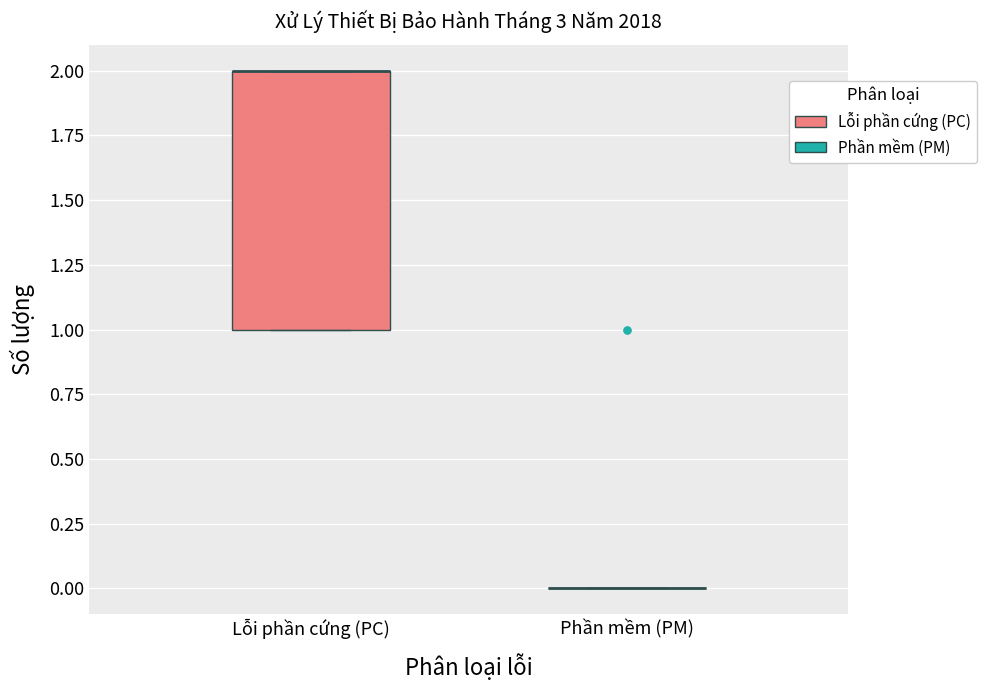

Reading left to right, read every box against the y-axis: the position of its median line, the range the box covers, and the ends of its whiskers. The values are not printed on the chart, so give them approximately, as read against the axis.

Lỗi phần cứng (PC): median 2 (drawn on the box's upper edge), box 1 to 2, whiskers 1 to 2
Phần mềm (PM): box collapsed to a line at 0, whiskers 0 to 0